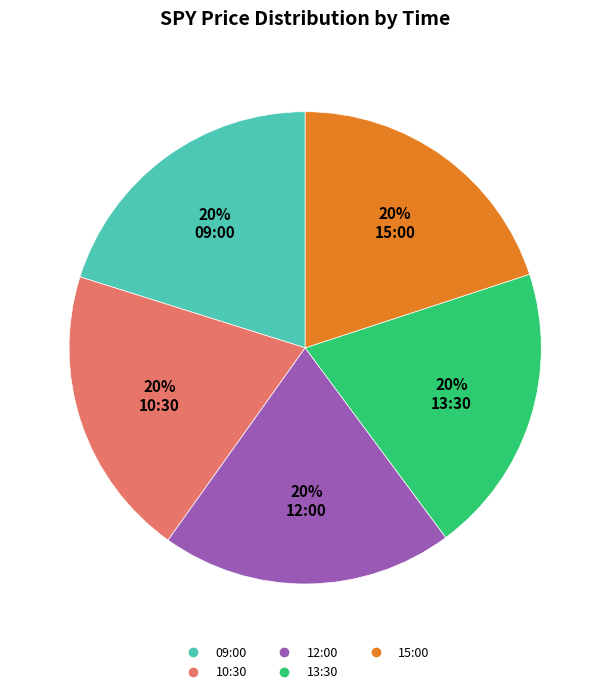

Do 09:00 and 13:30 together represent more than half of the pie?

No